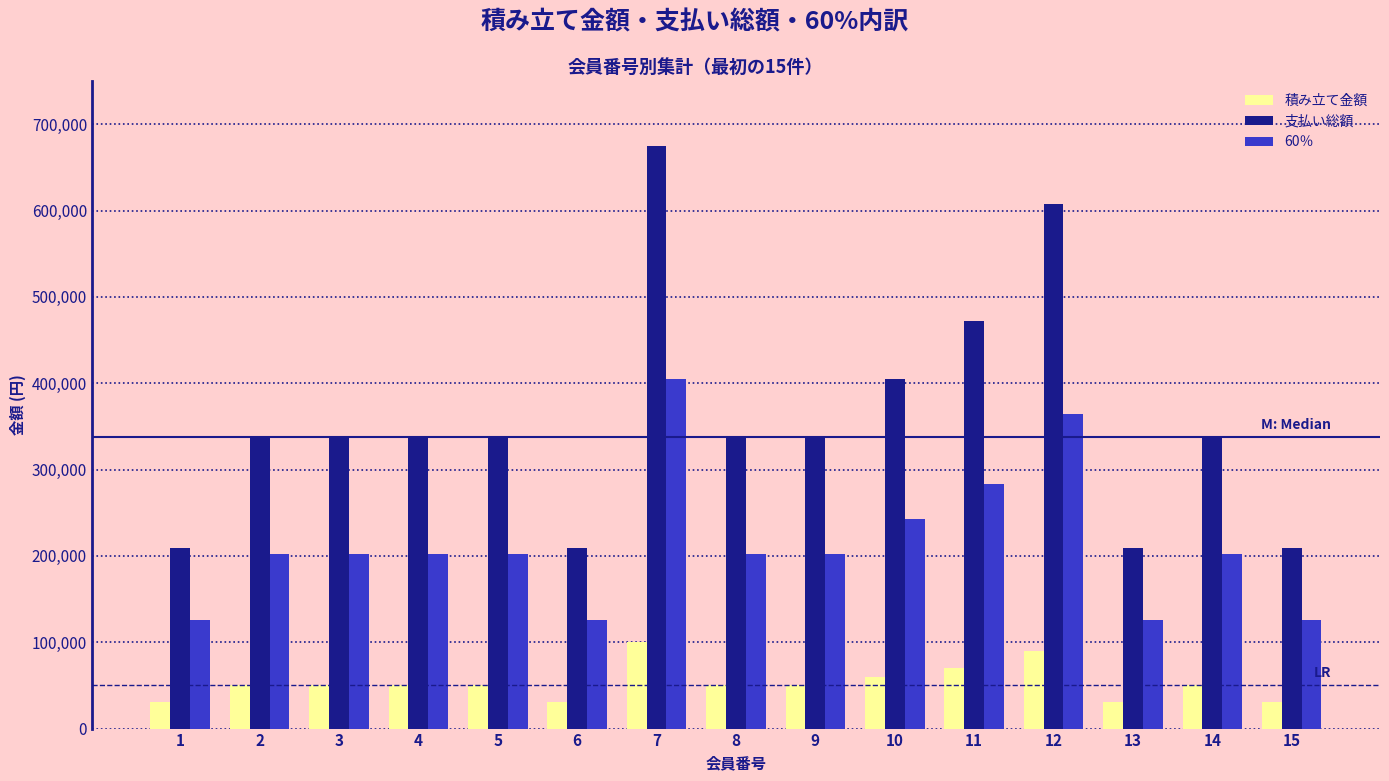

How many bars are there in each group?

3